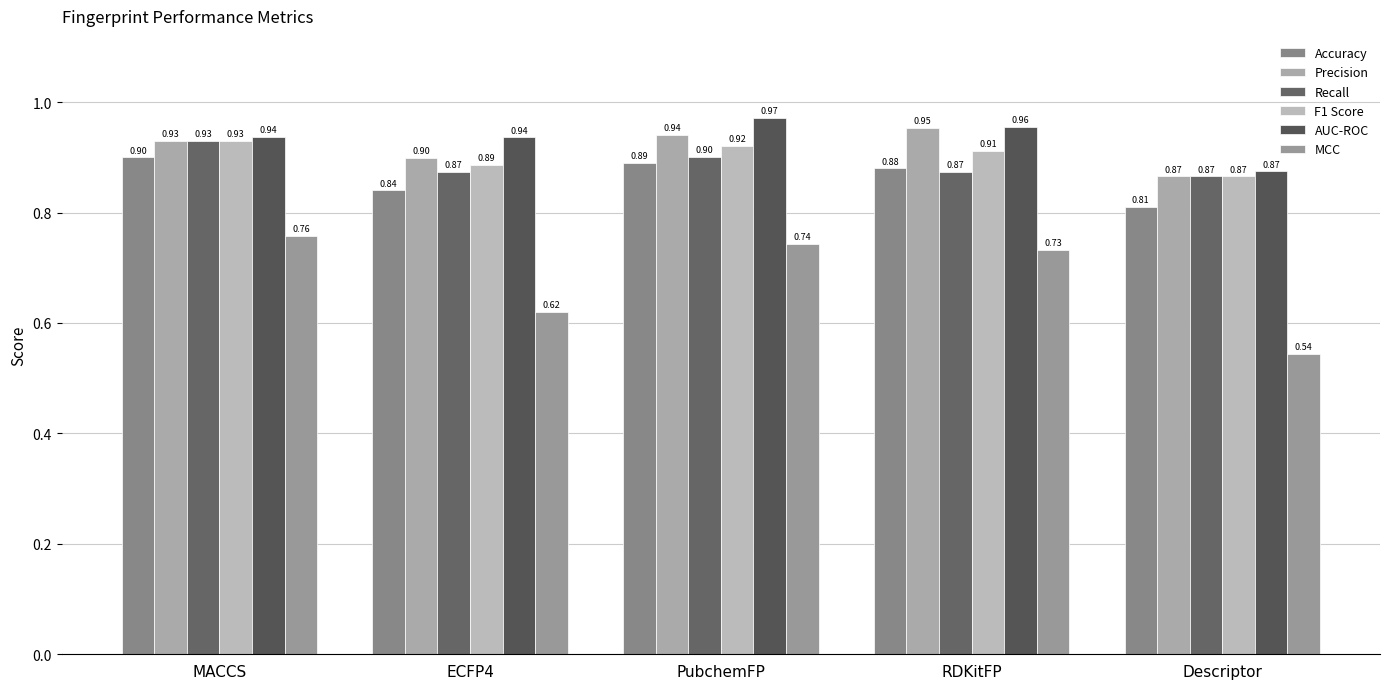

How many categories are shown in the chart?

5